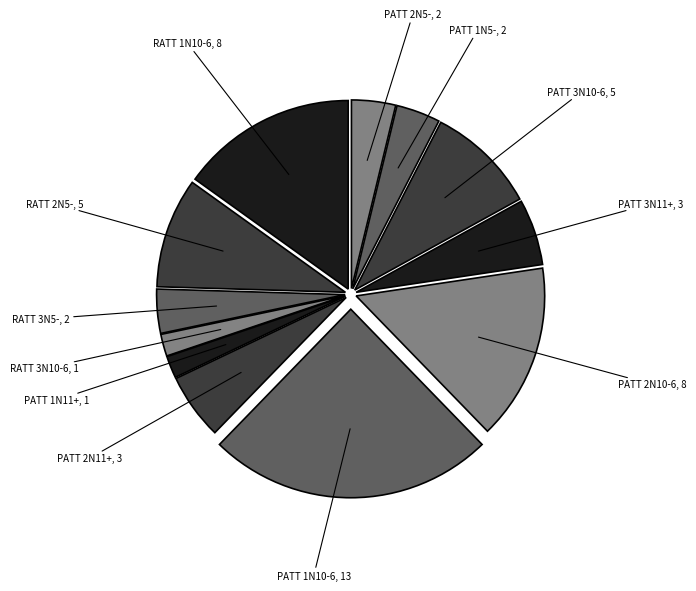

Is there any slice that represents more than half of the pie?

No